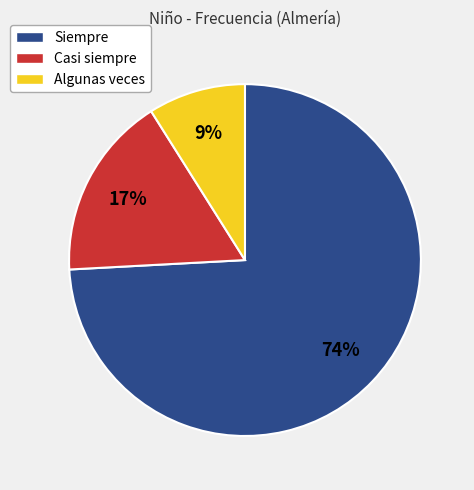

Does any single category account for the majority?

Yes